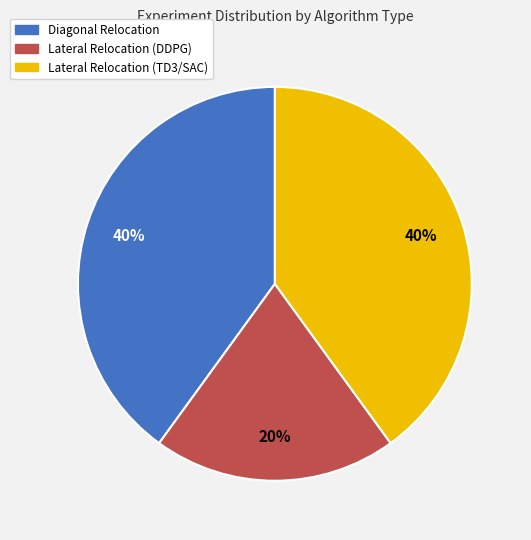

Is the sum of Lateral Relocation (DDPG) and Diagonal Relocation greater than half?

Yes